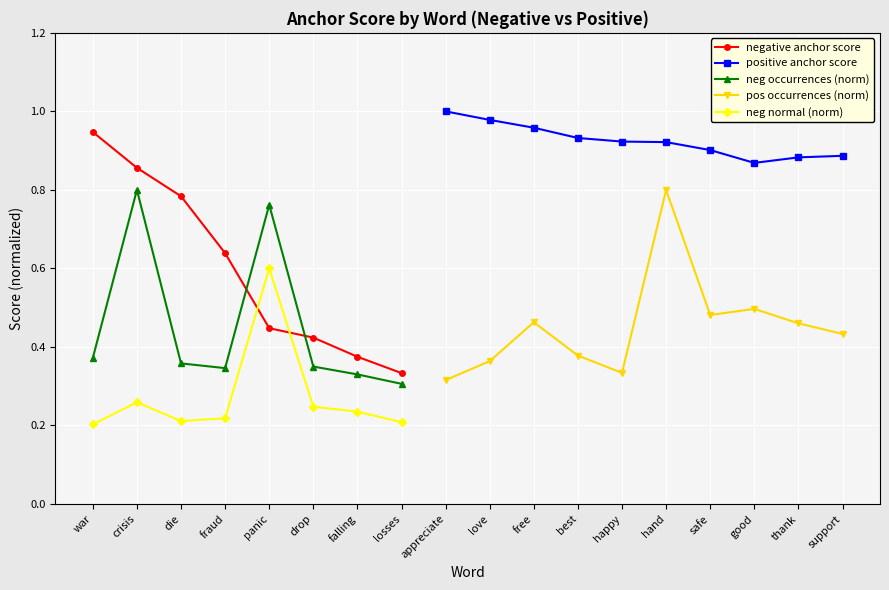

True or false: positive anchor score and pos occurrences (norm) intersect in this chart.

False